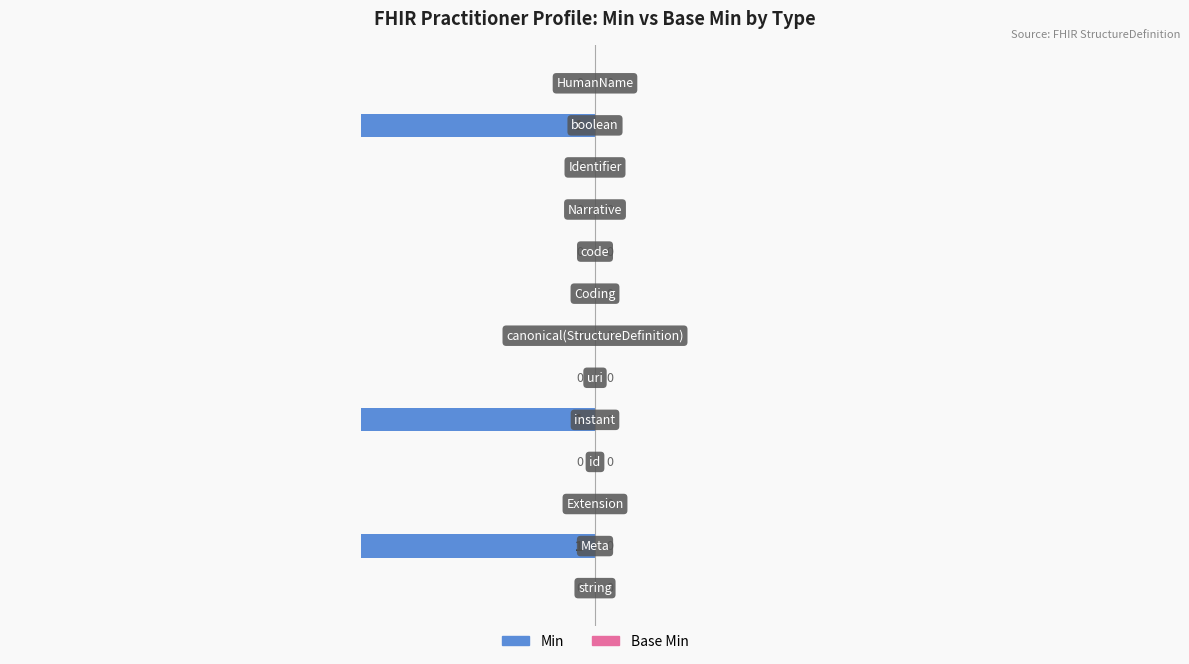

What is the sum of all values?

-3